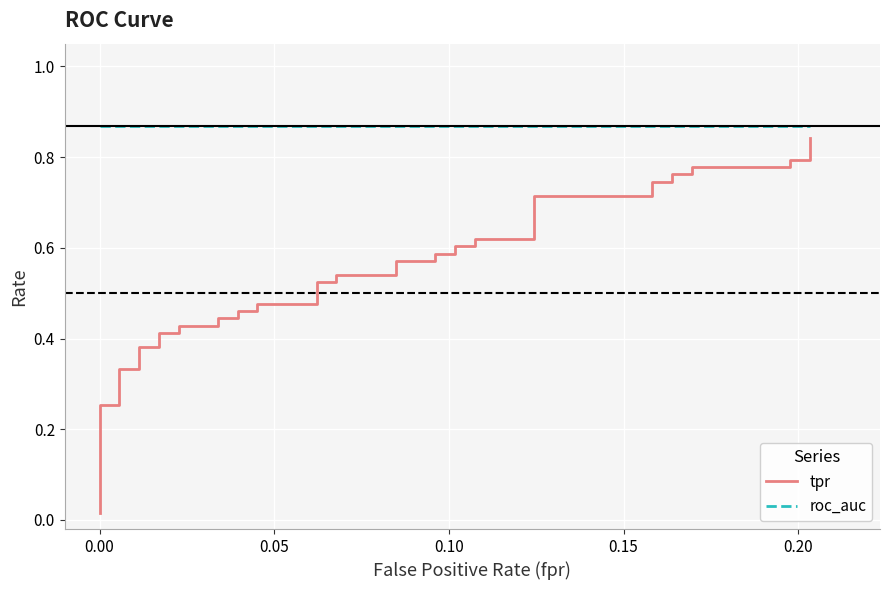

What is the value of the roc_auc point at the 13th from the left?

0.9